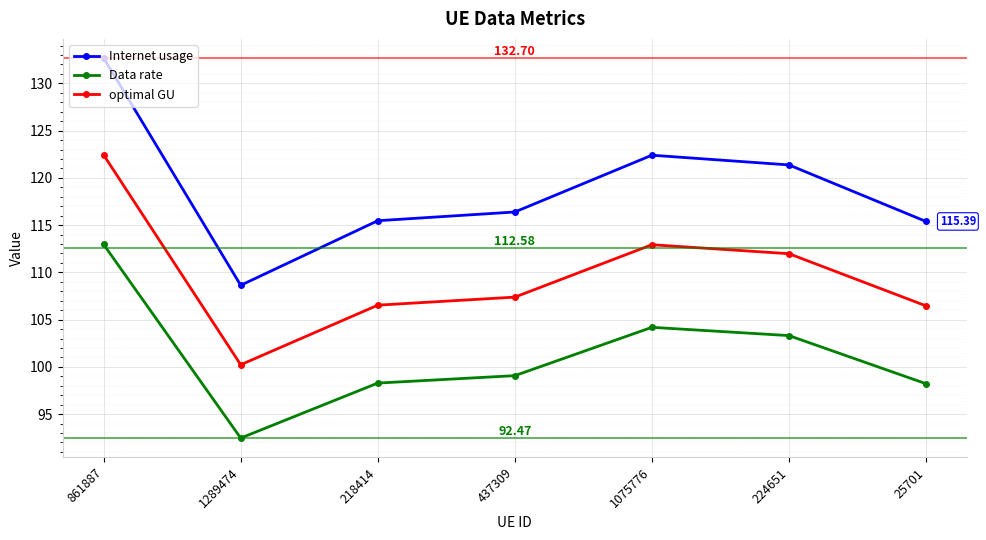

Which series changed the most between 1289474 and 1075776?

Internet usage